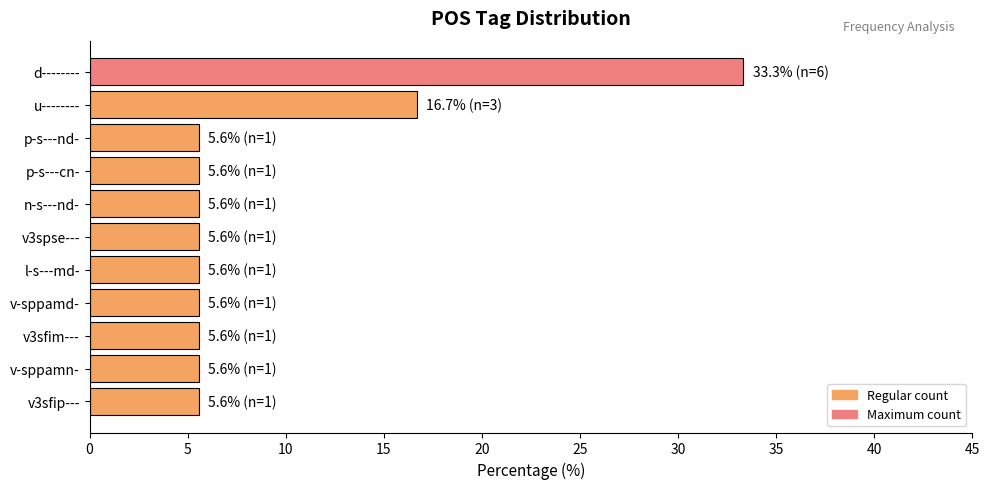

Does the chart contain any negative values?

No